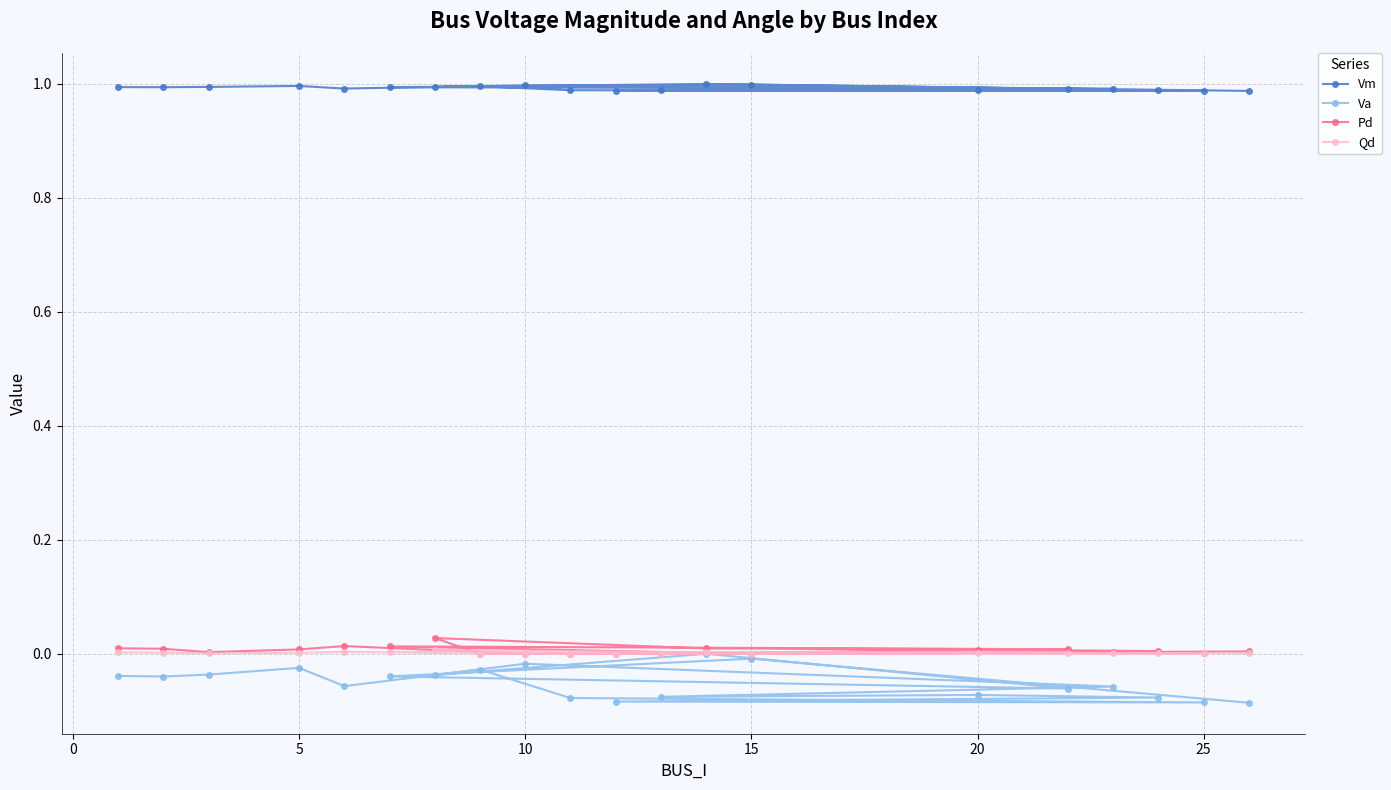

Which series has the widest spread of values?

Va